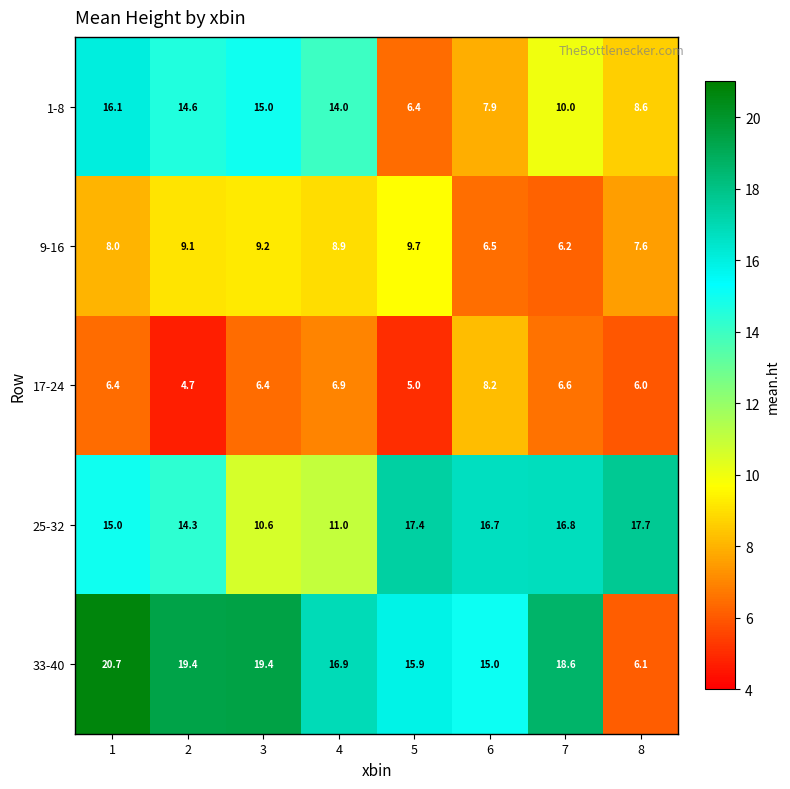

Count the number of categories in the chart.

8